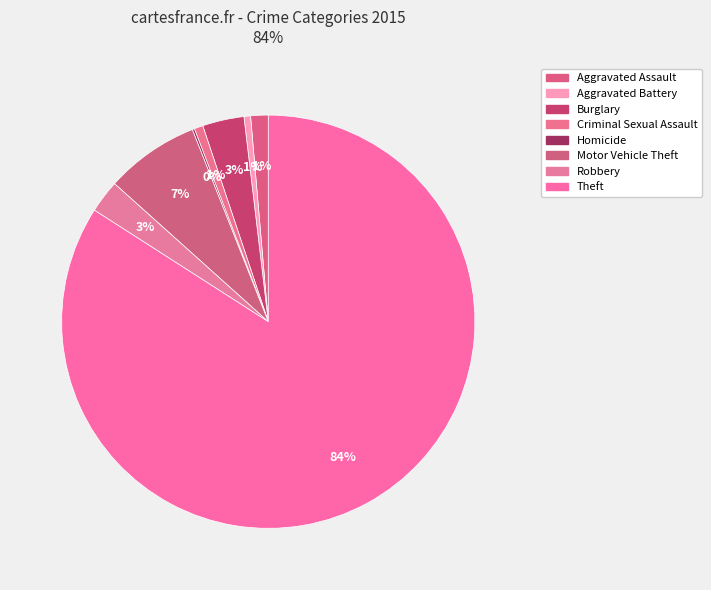

Count the number of slices in the pie.

8